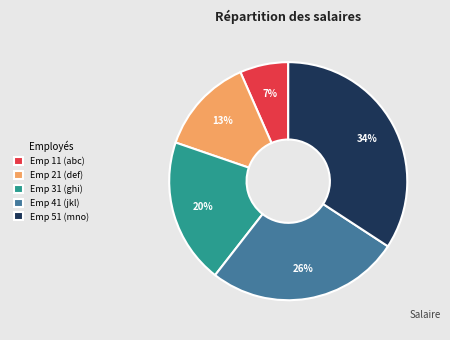

Does Emp 41 (jkl) account for over 50% of the chart?

No